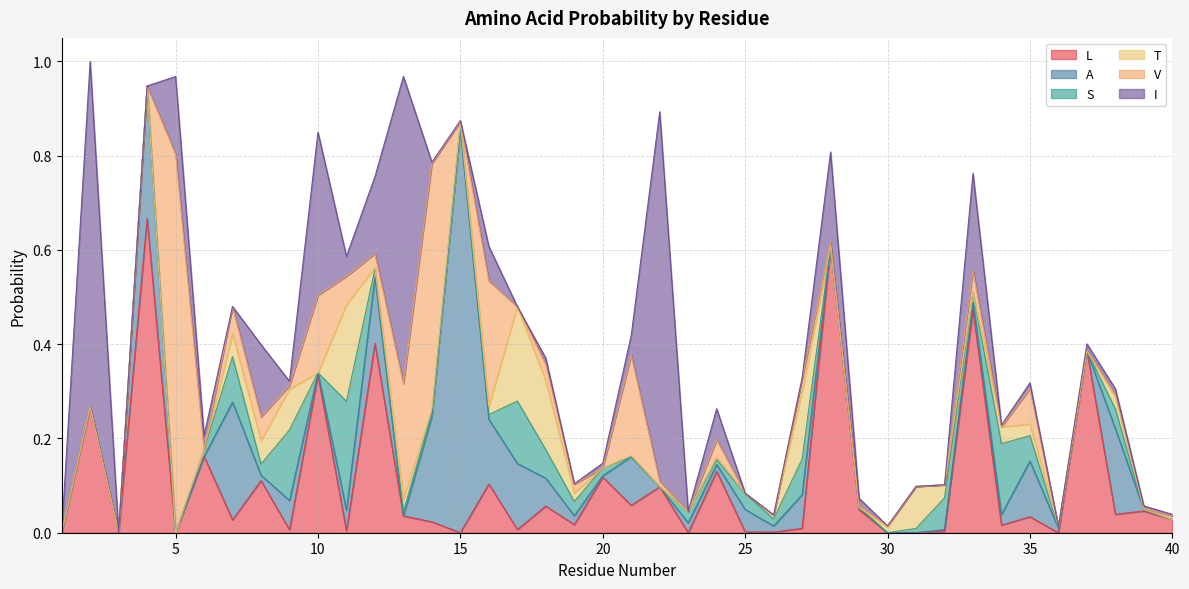

Rank the categories by A value from lowest to highest.

1, 2, 3, 5, 6, 13, 22, 28, 30, 31, 37, 40, 39, 20, 32, 29, 10, 36, 8, 26, 24, 33, 19, 23, 34, 11, 25, 18, 9, 27, 21, 35, 16, 17, 12, 38, 14, 7, 4, 15